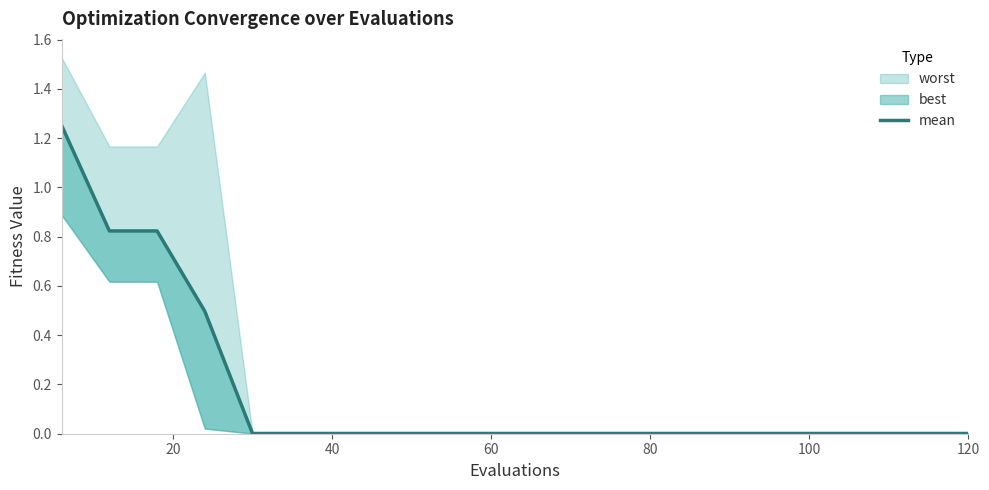

How many lines are shown in the chart?

1